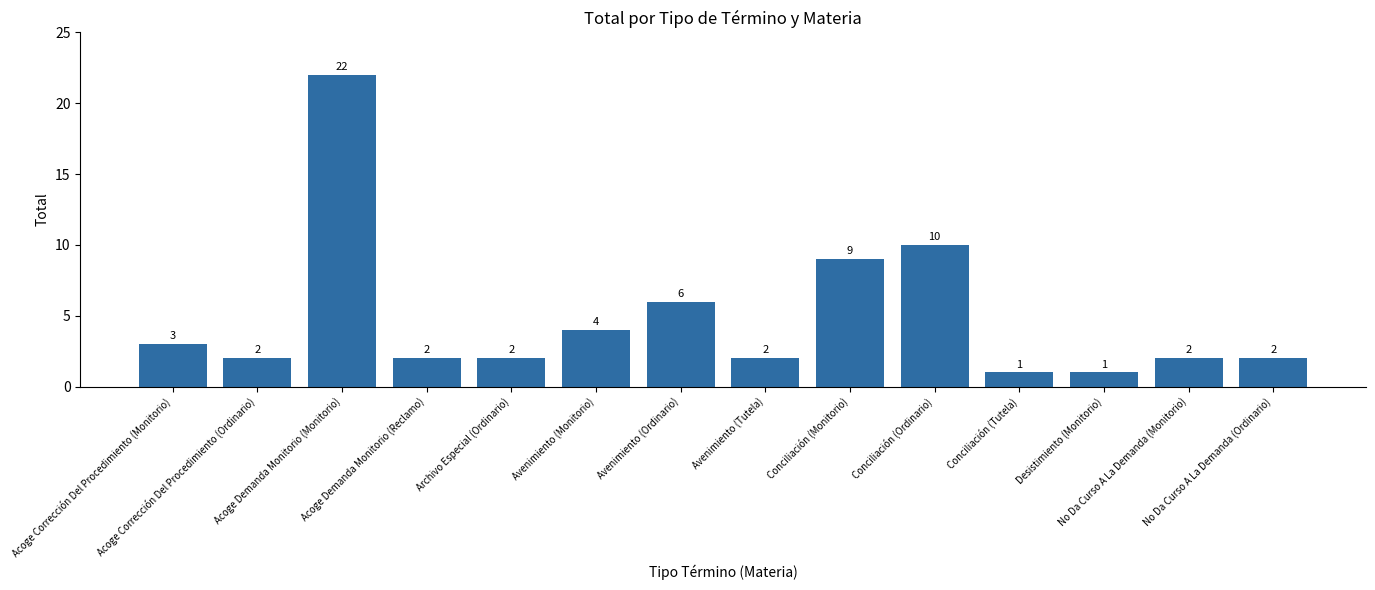

What is the value of the 6th bar from the left?

4